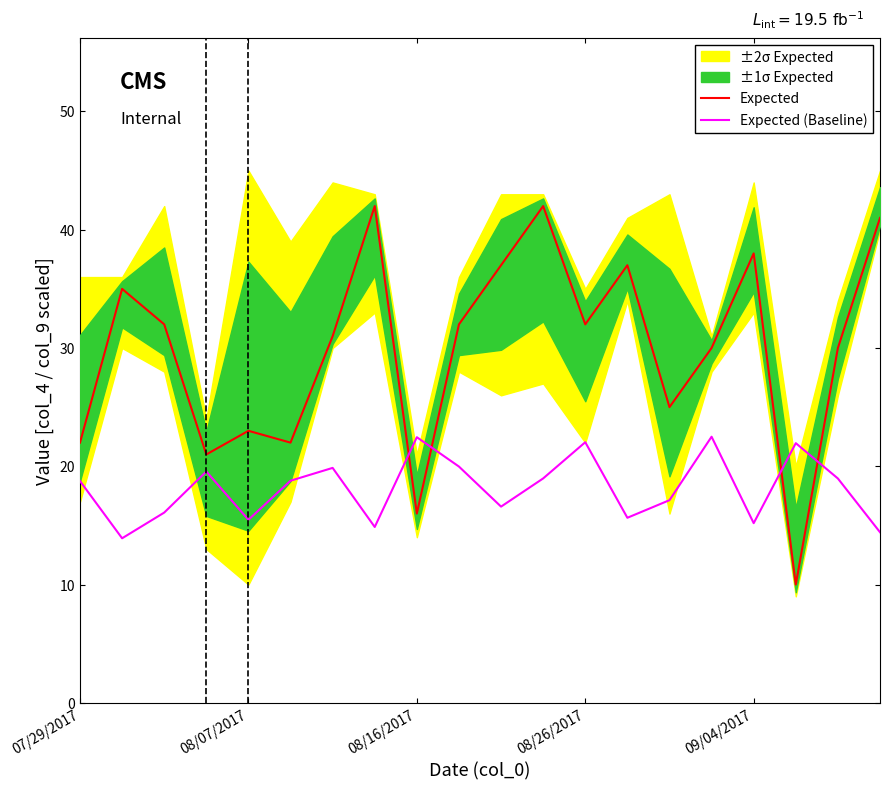

Rank the series at 13 from highest to lowest value.

Expected, Expected (Baseline)